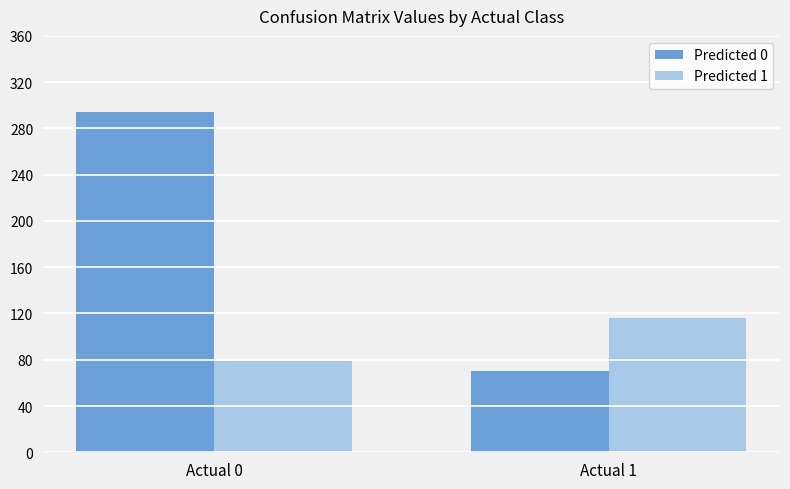

Which series has the largest total across all categories?

Predicted 0